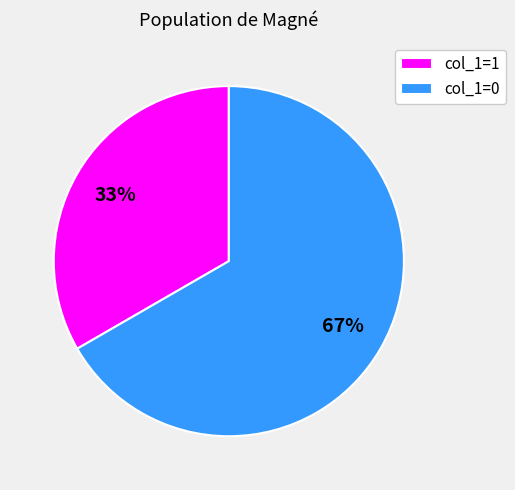

To the nearest percent, what is the average slice percentage?

50%